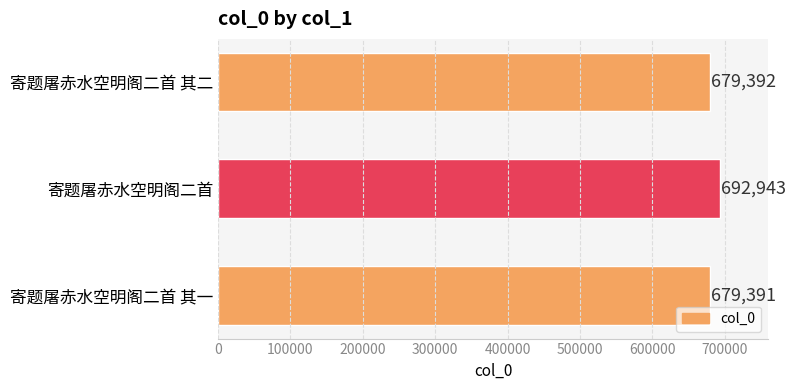

The chart shows a value of 950442 at 寄题屠赤水空明阁二首 其一. True or false?

False